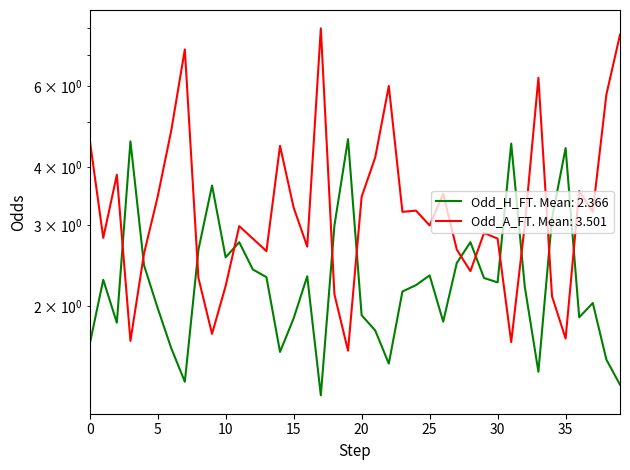

List the series in order of their peak value, highest first.

Odd_A_FT, Odd_H_FT